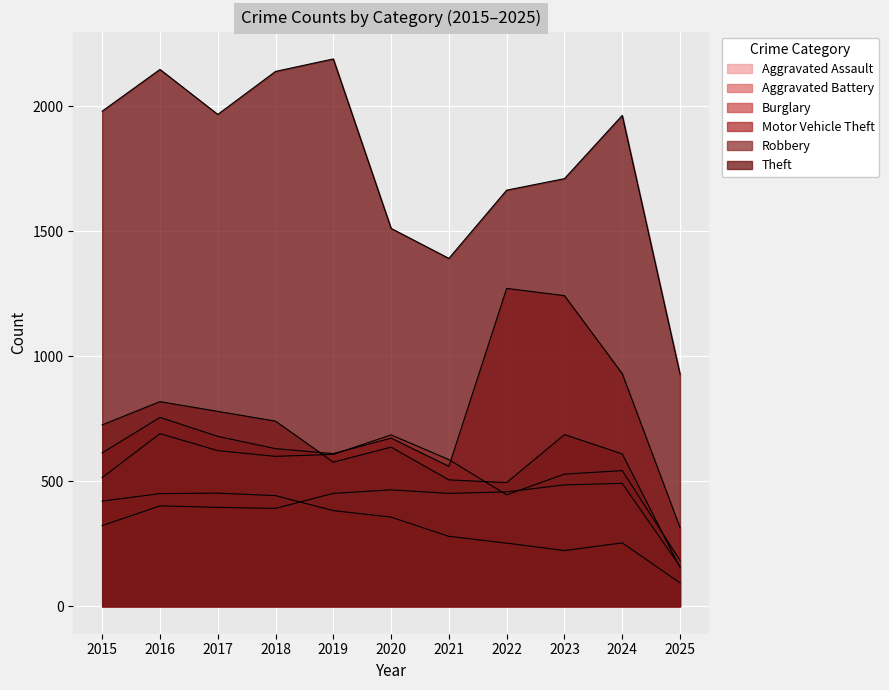

The Aggravated Assault series shows 652 at 2023. True or false?

False